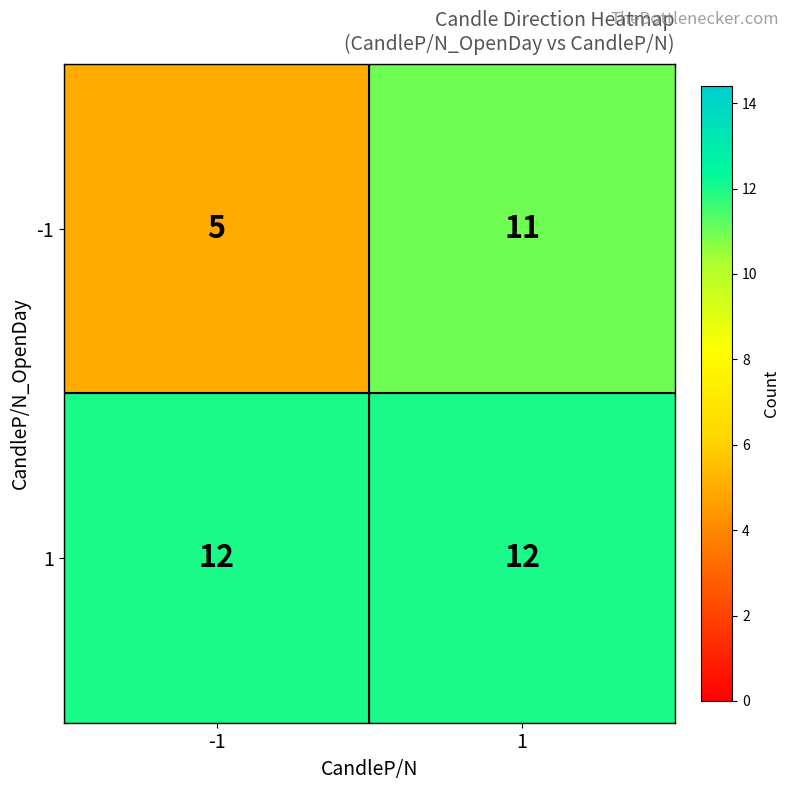

The 1 series shows 3 at -1. True or false?

False